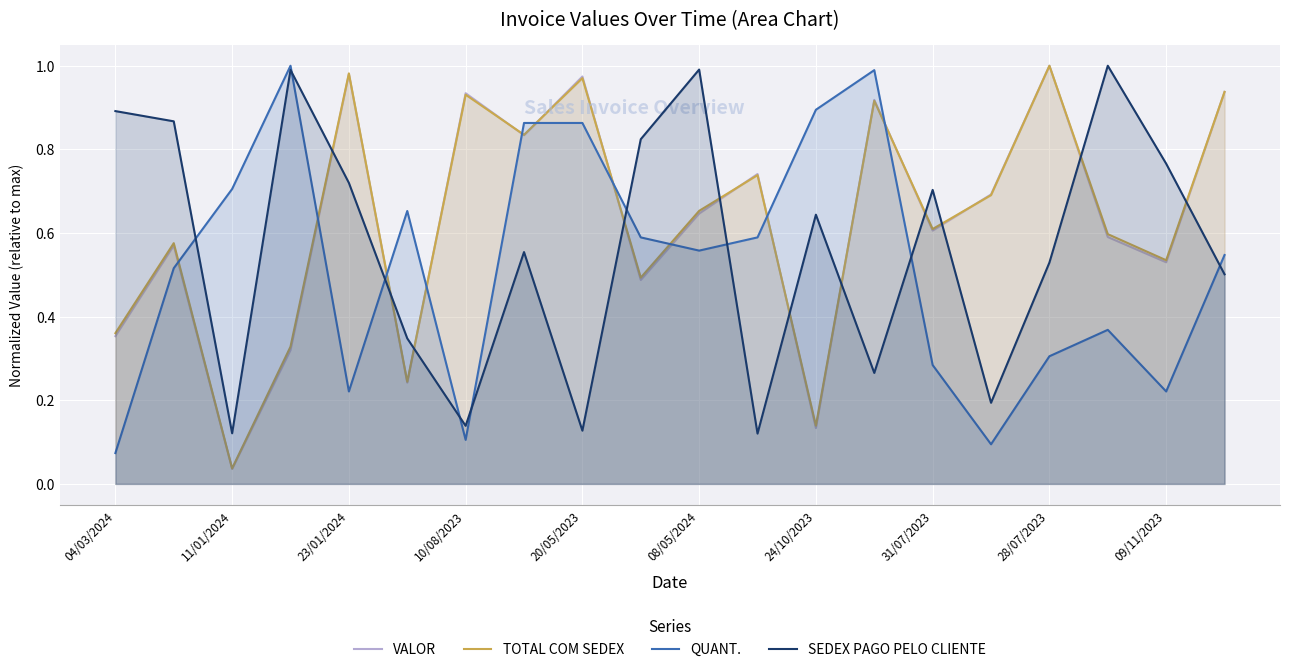

At which category does TOTAL COM SEDEX reach its first local valley?

11/01/2024